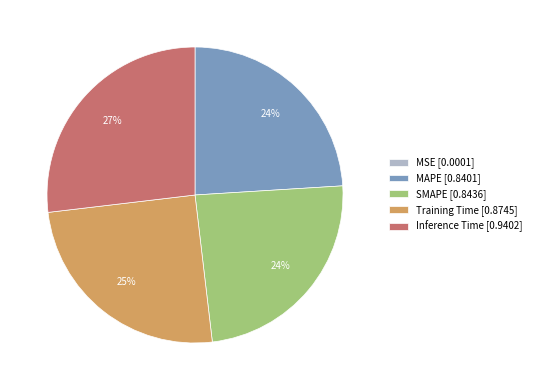

Combined, do SMAPE and Training Time account for over 50%?

No